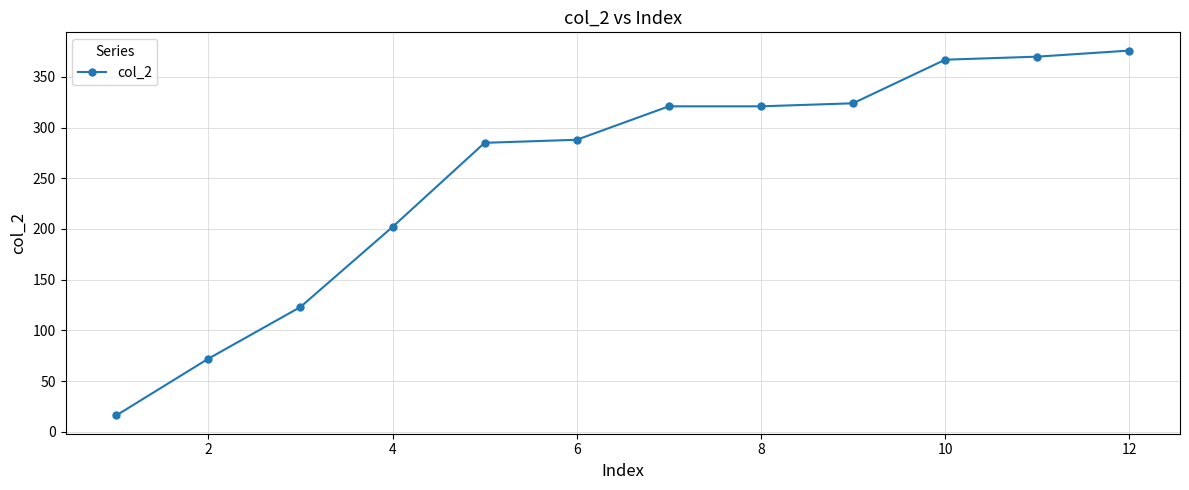

What is the minimum value shown in the chart?

16